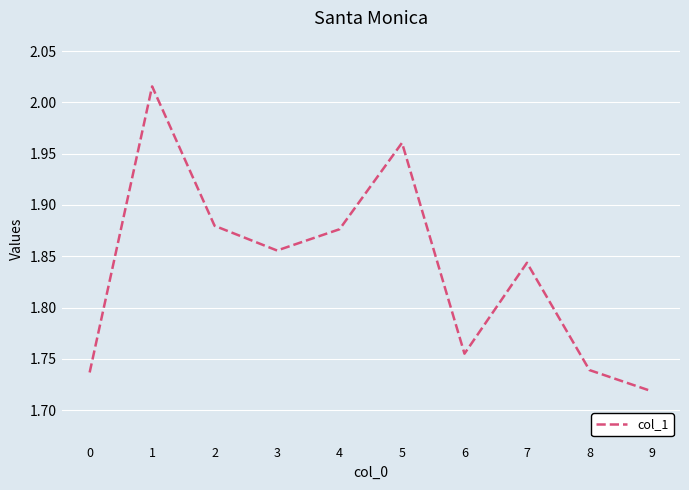

At which label is the value closest to 1?

9